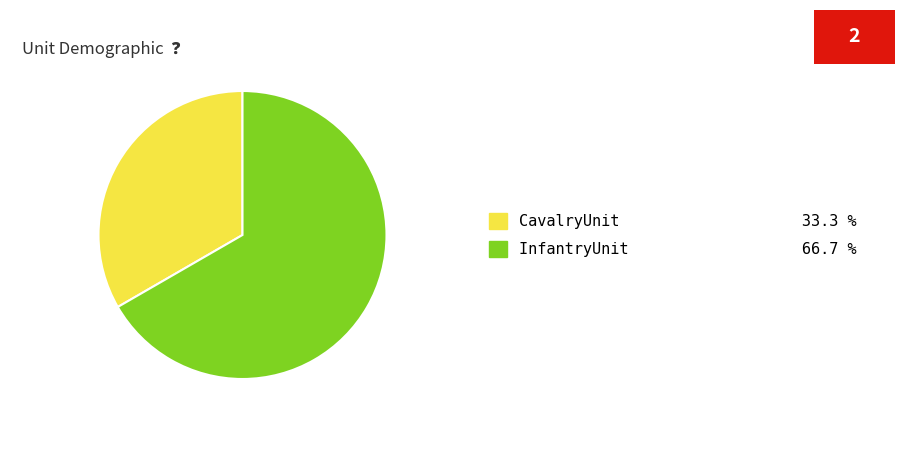

Does any single category account for the majority?

Yes